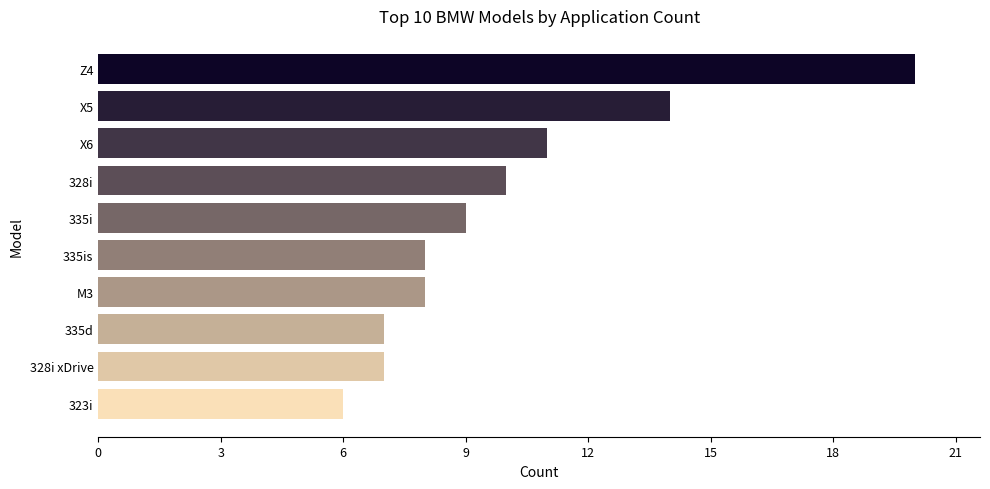

How many bars are there in total?

10